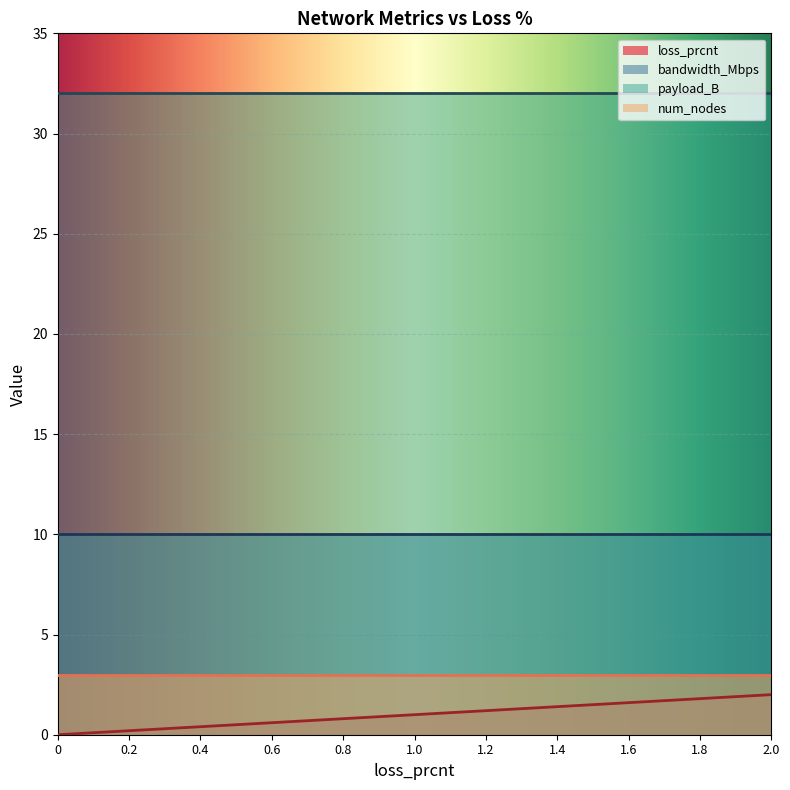

True or false: loss_prcnt and num_nodes cross at least once.

False